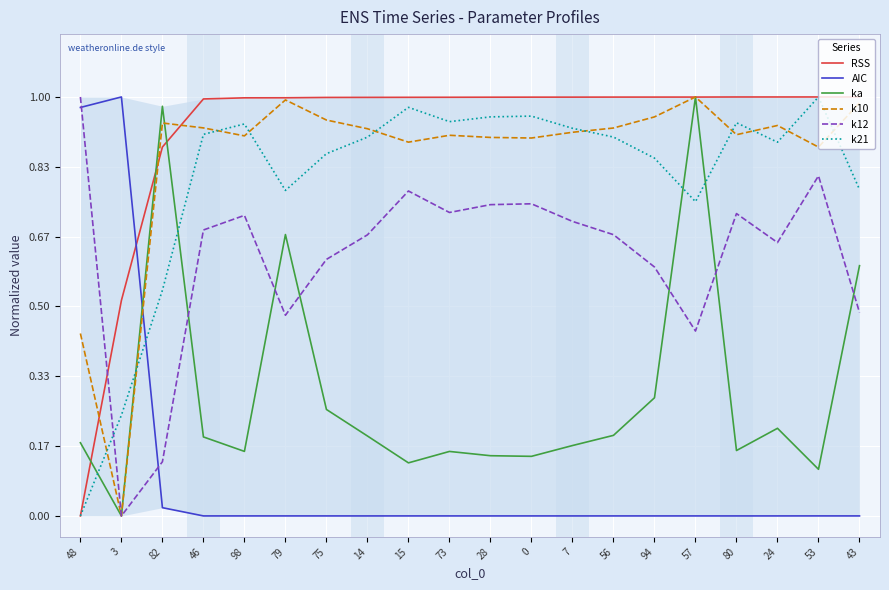

True or false: k10 has a value of 0.9 at 80.

True